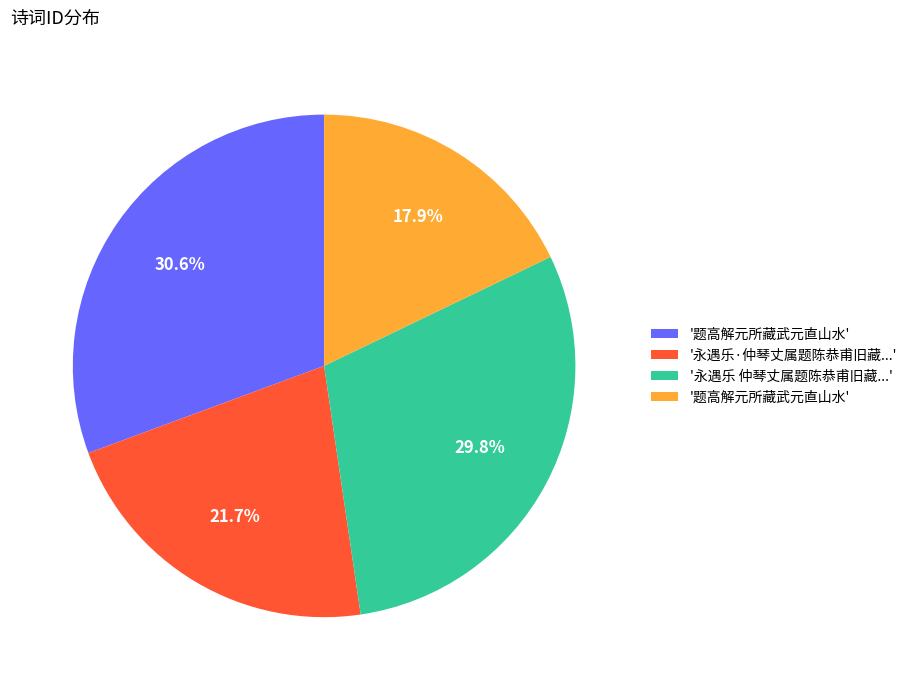

Does any single category account for the majority?

No